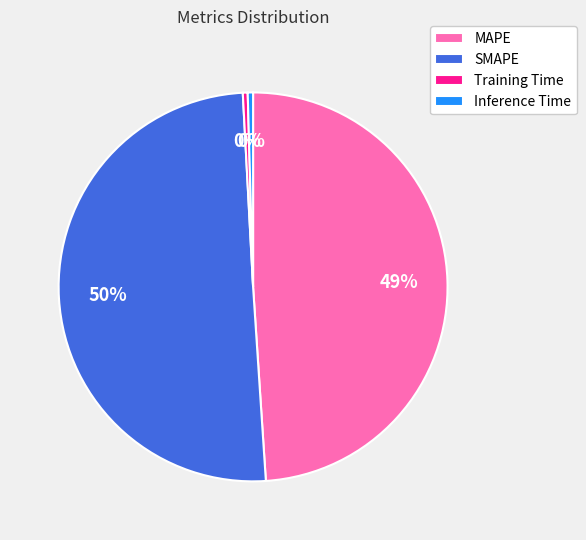

To the nearest percent, what is the average slice percentage?

25%